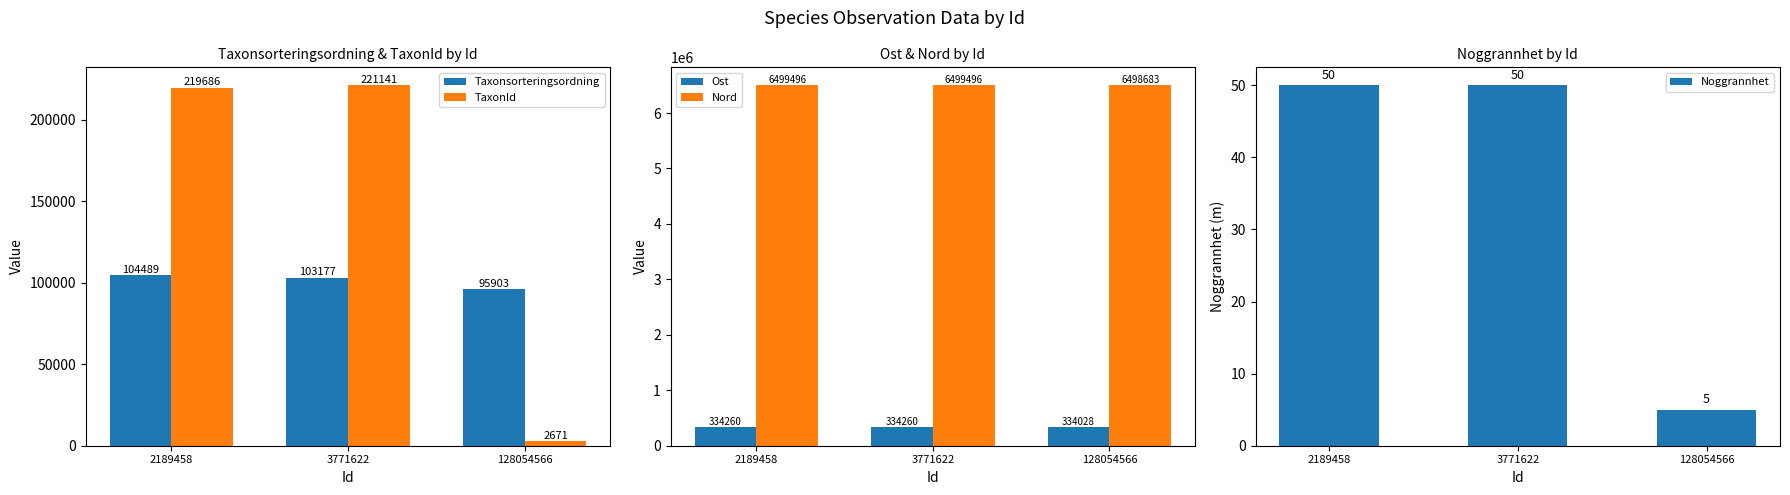

Where does the TaxonId series first go above 219686?

3771622